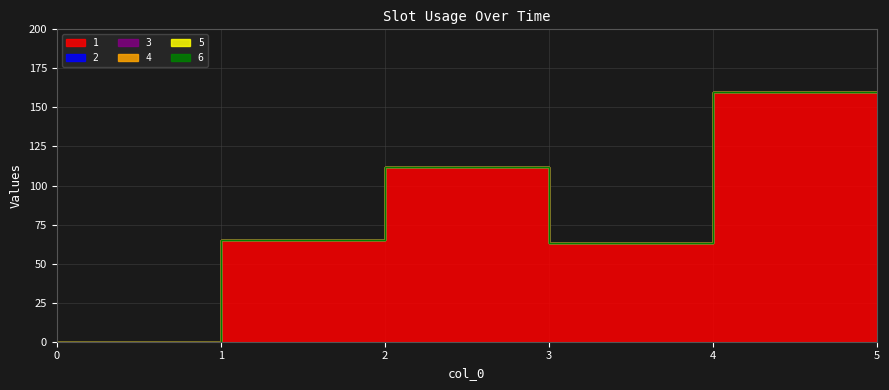

True or false: 5 and 1 intersect in this chart.

False